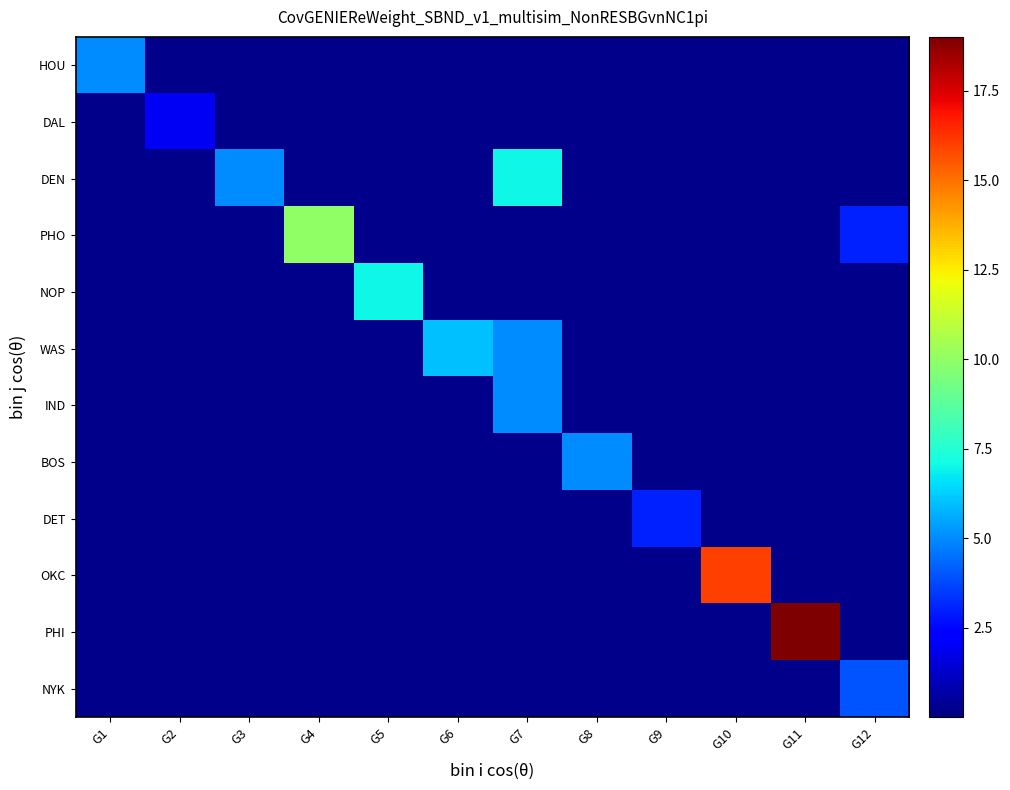

At which category does the chart reach its peak across all series?

G11